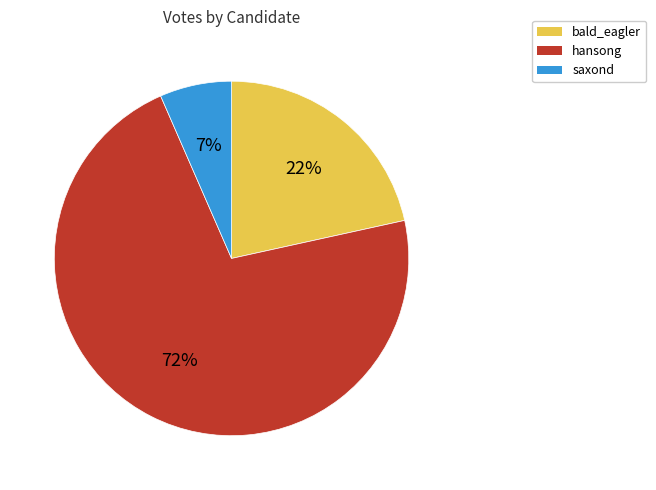

True or false: saxond accounts for 7% of the total.

True